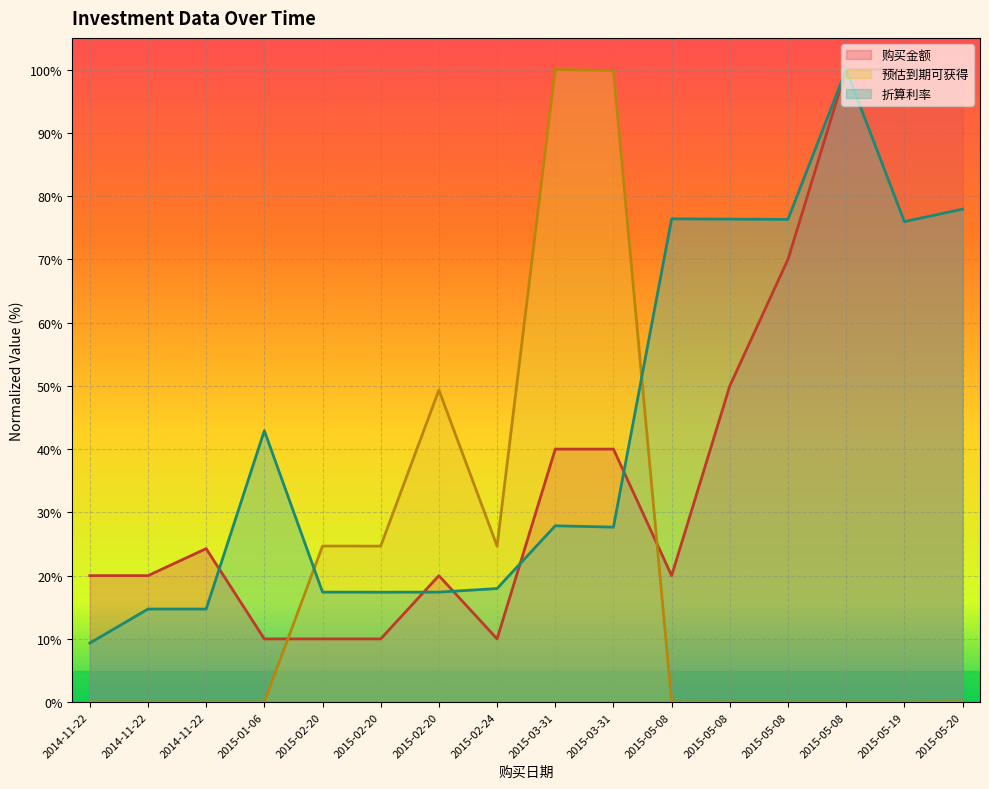

What is the average value of the 预估到期可获得 series?

20.2